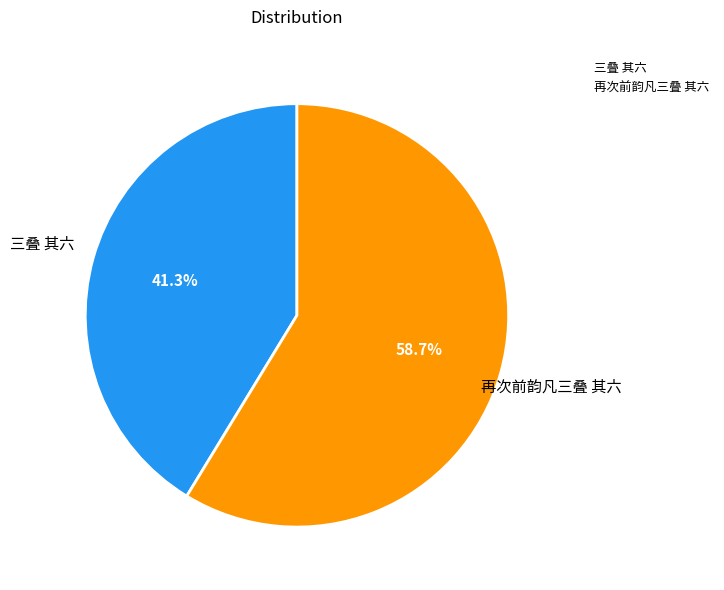

Rank the categories by value from lowest to highest.

三叠 其六, 再次前韵凡三叠 其六